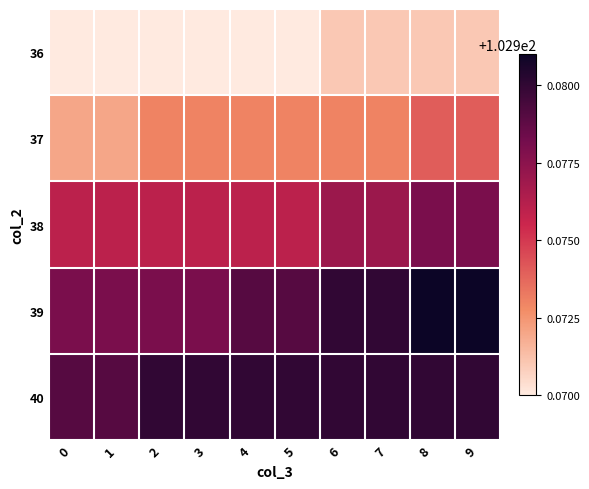

Reading left to right, extract all data points from this chart.

36: 0=103.0	1=103.0	2=103.0	3=103.0	4=103.0	5=103.0	6=103.0	7=103.0	8=103.0	9=103.0
37: 0=103.0	1=103.0	2=103.0	3=103.0	4=103.0	5=103.0	6=103.0	7=103.0	8=103.0	9=103.0
38: 0=103.0	1=103.0	2=103.0	3=103.0	4=103.0	5=103.0	6=103.0	7=103.0	8=103.0	9=103.0
39: 0=103.0	1=103.0	2=103.0	3=103.0	4=103.0	5=103.0	6=103.0	7=103.0	8=103.0	9=103.0
40: 0=103.0	1=103.0	2=103.0	3=103.0	4=103.0	5=103.0	6=103.0	7=103.0	8=103.0	9=103.0